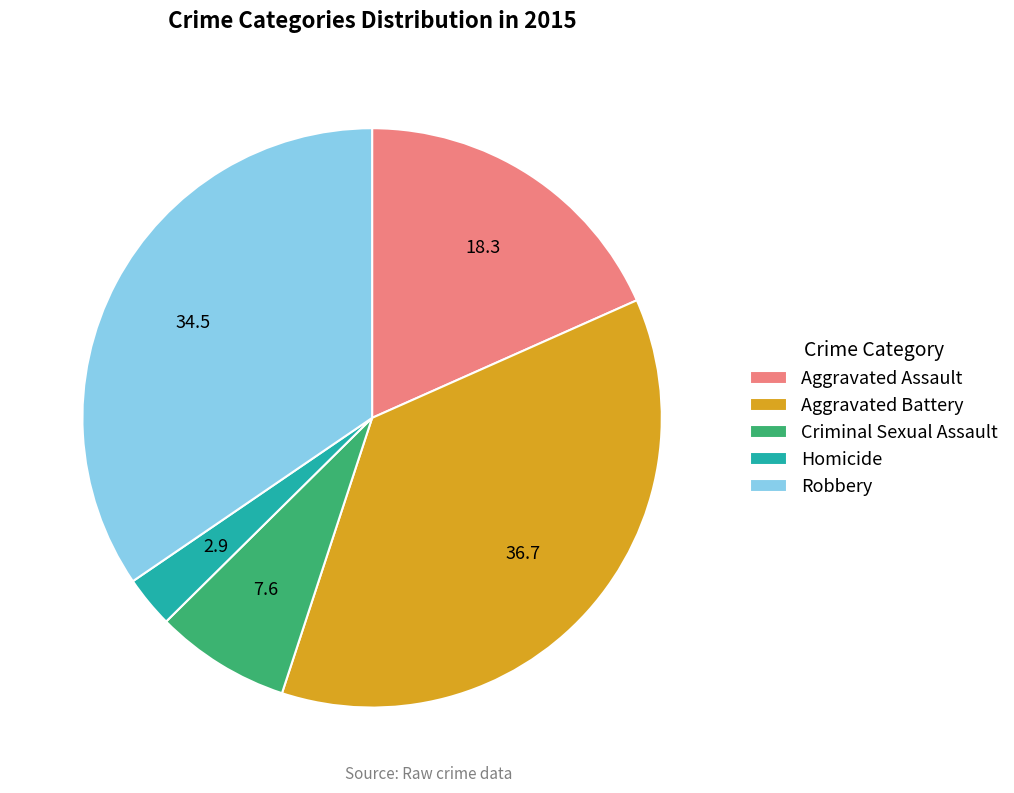

Is it true that Homicide is 3% of the pie?

True